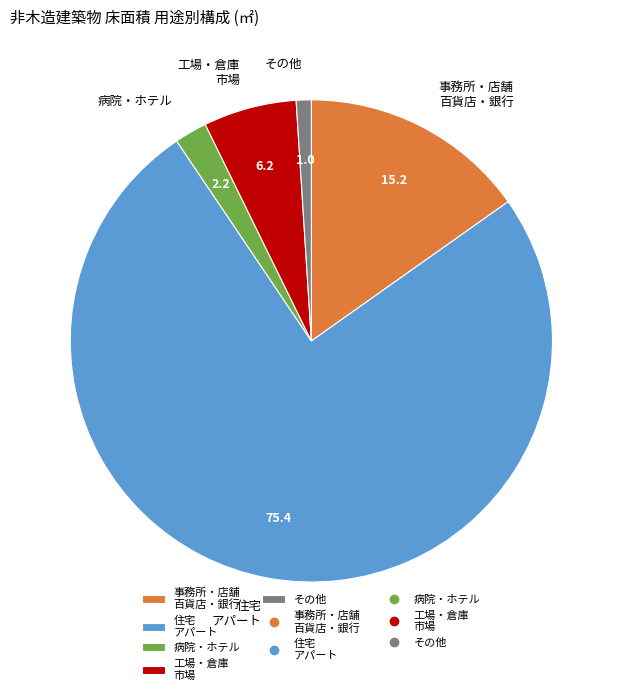

Which slice is the largest?

住宅 アパート